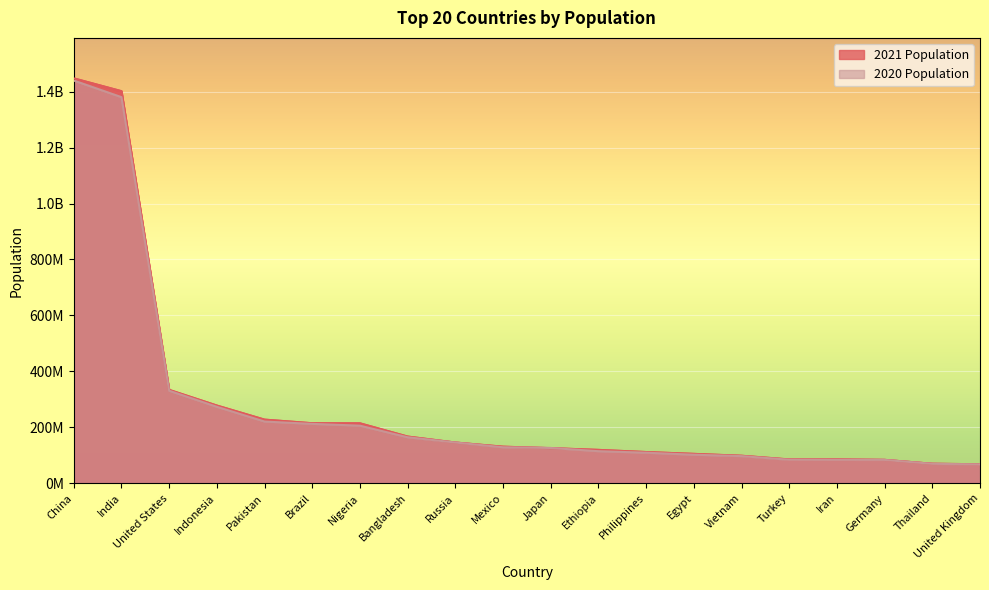

What are all the series names shown in the legend?

2021 Population, 2020 Population